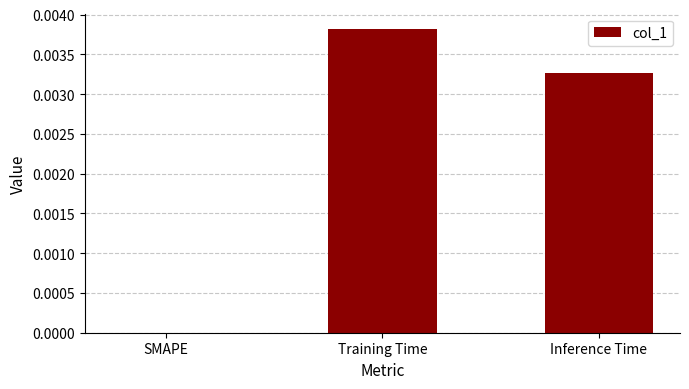

Which has a higher value, Training Time or Inference Time?

Training Time